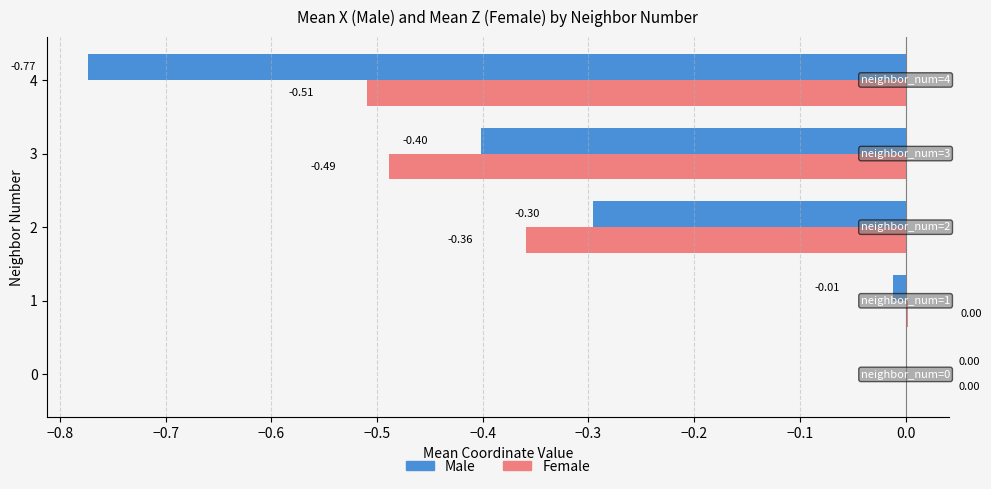

Between 0 and 4, which series saw the biggest shift?

Male